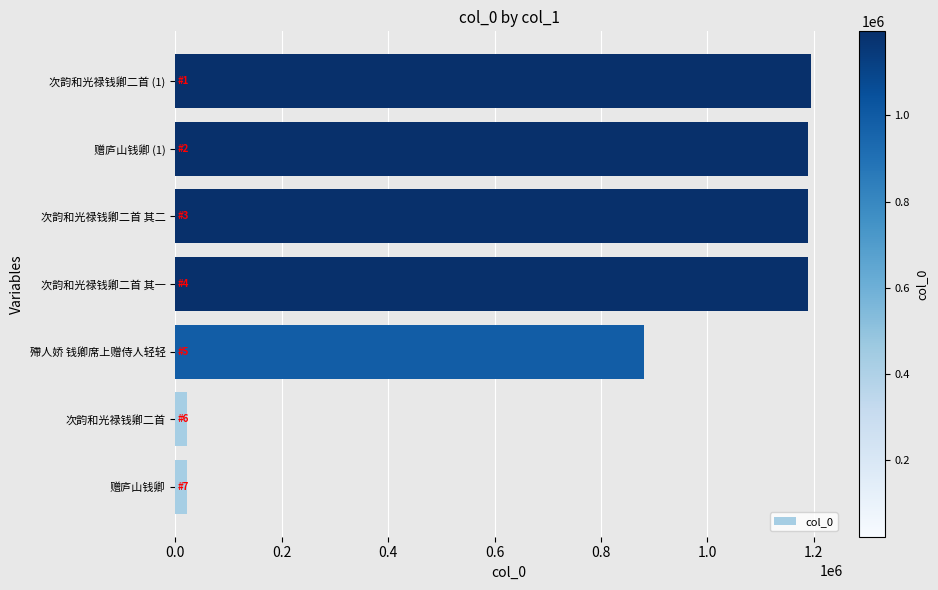

Is it true that the value at 次韵和光禄钱卿二首 其二 is 319202?

False